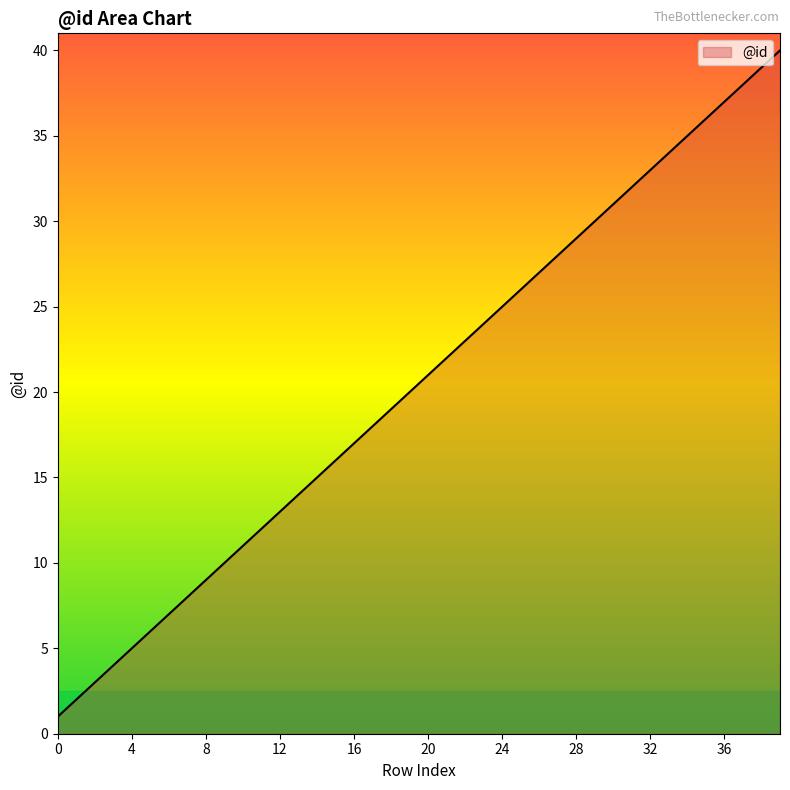

Does the chart have visible grid lines?

No